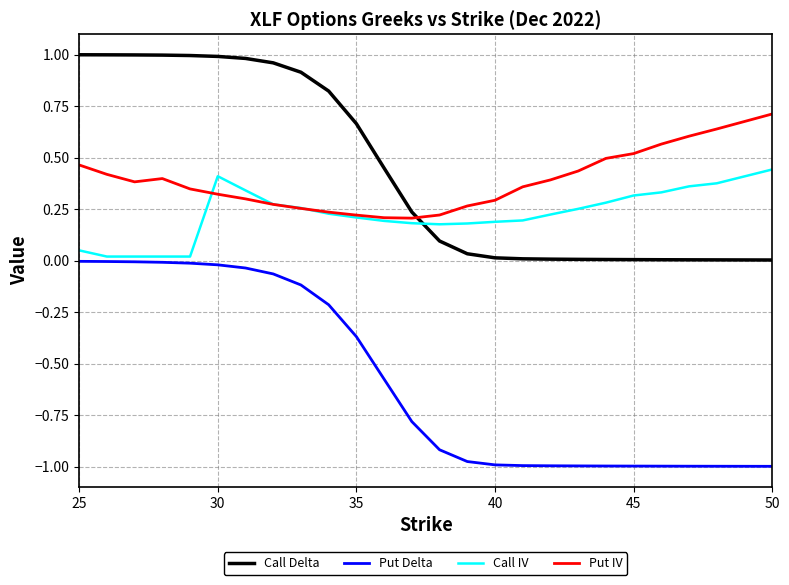

List the series in order of their peak value, highest first.

Call Delta, Put IV, Call IV, Put Delta